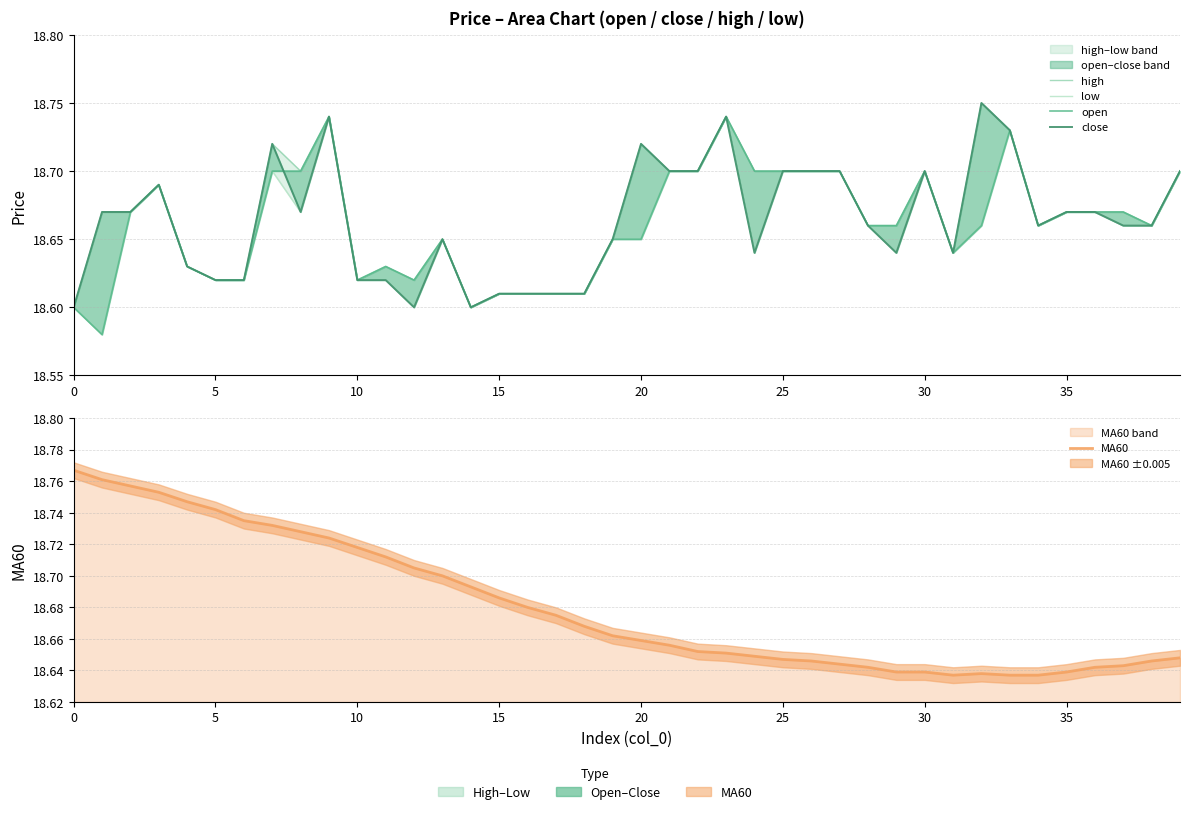

What is the difference between the maximum and second lowest values in the high series?

0.1